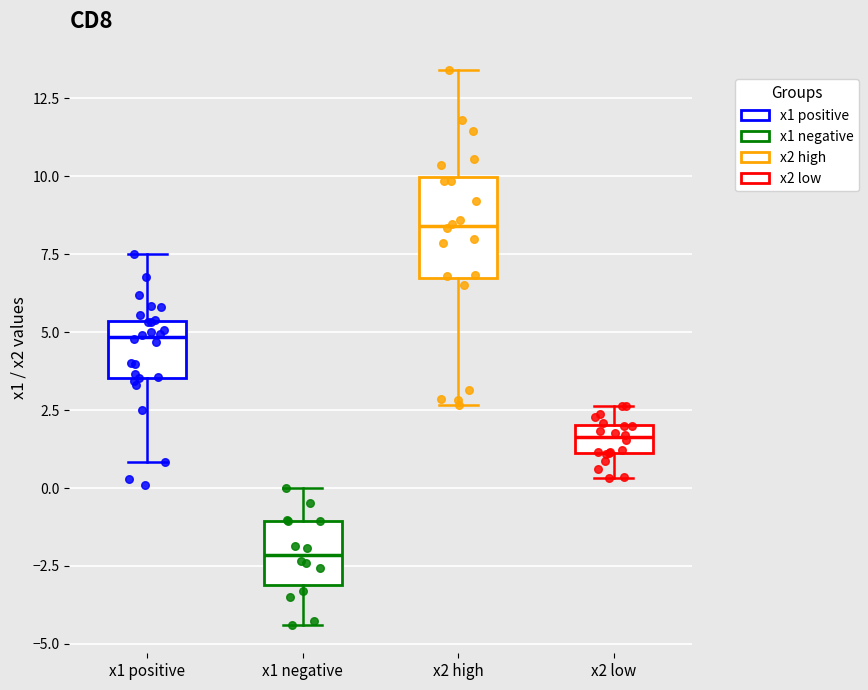

Which box is the tallest, from its lower edge to its upper edge?

x2 high